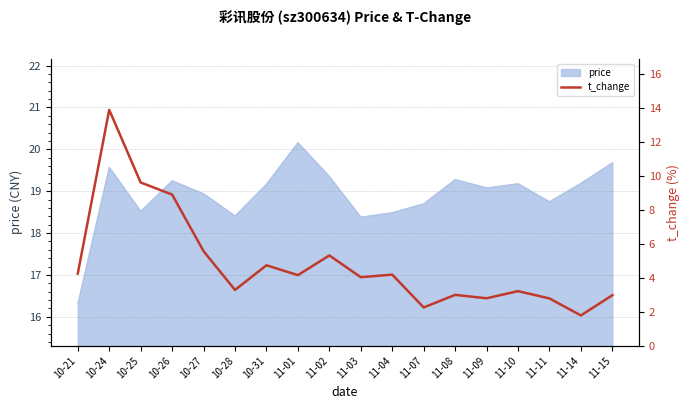

Is it true that price equals 19.2 at 10-31?

True